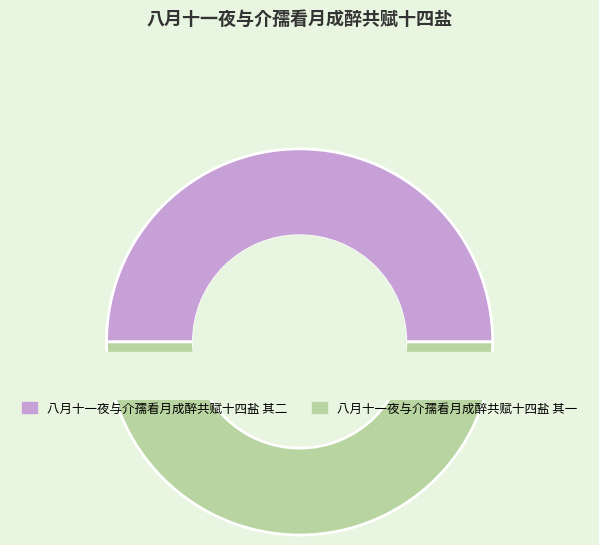

Rank the categories by value from lowest to highest.

八月十一夜与介孺看月成醉共赋十四盐 其一, 八月十一夜与介孺看月成醉共赋十四盐 其二